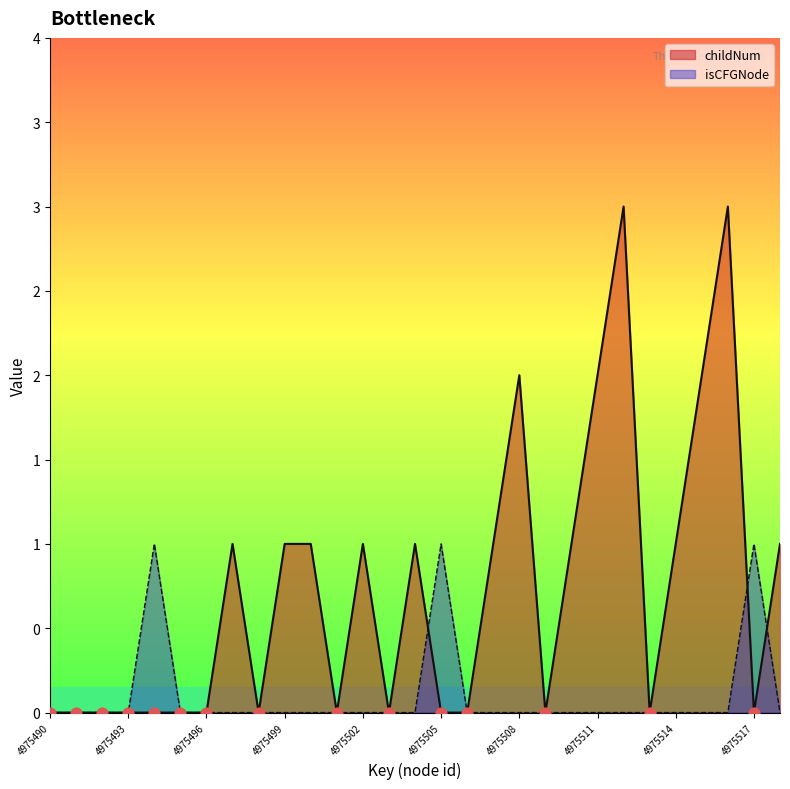

Is the value of isCFGNode_count at 4975507 greater than the value of childNum at 4975506?

No